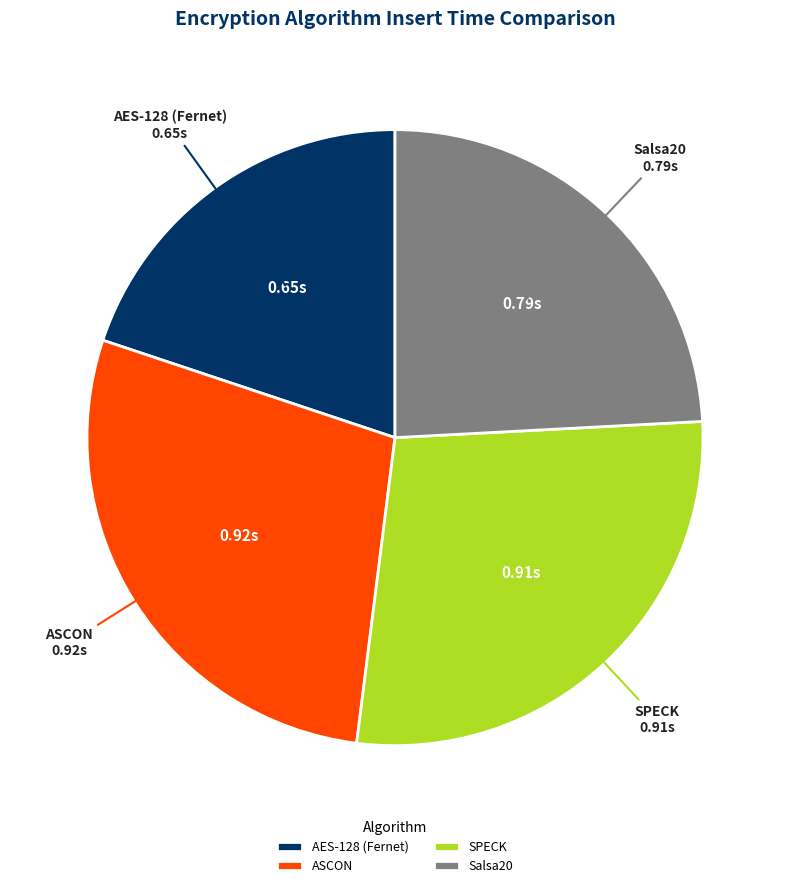

Is there any slice that represents more than half of the pie?

No